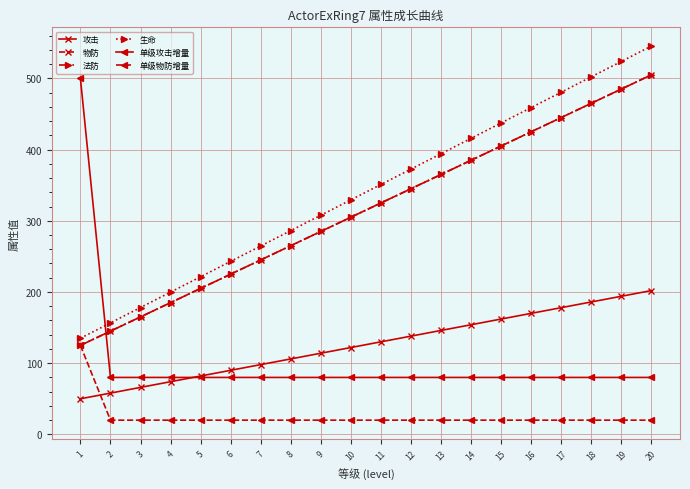

How many data points in 单级物防增量 are above 20?

1